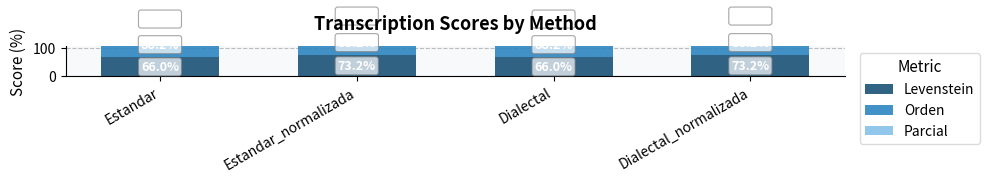

What is the label of the 1st bar from the right?

Dialectal_normalizada